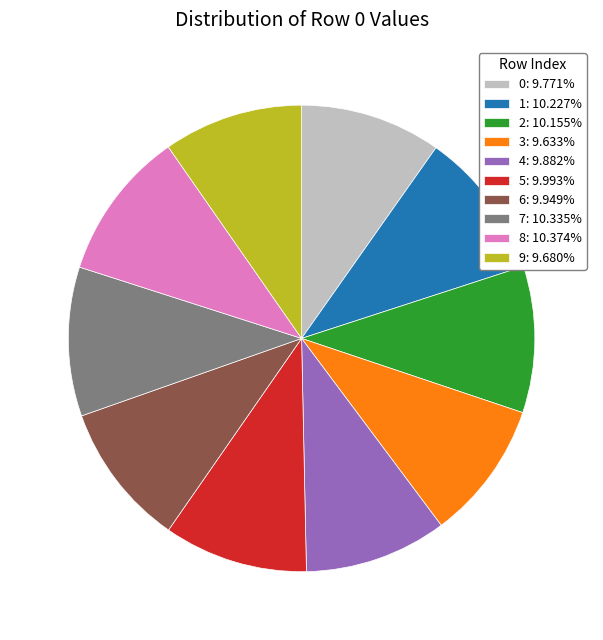

Do 4 and 9 together represent more than half of the pie?

No